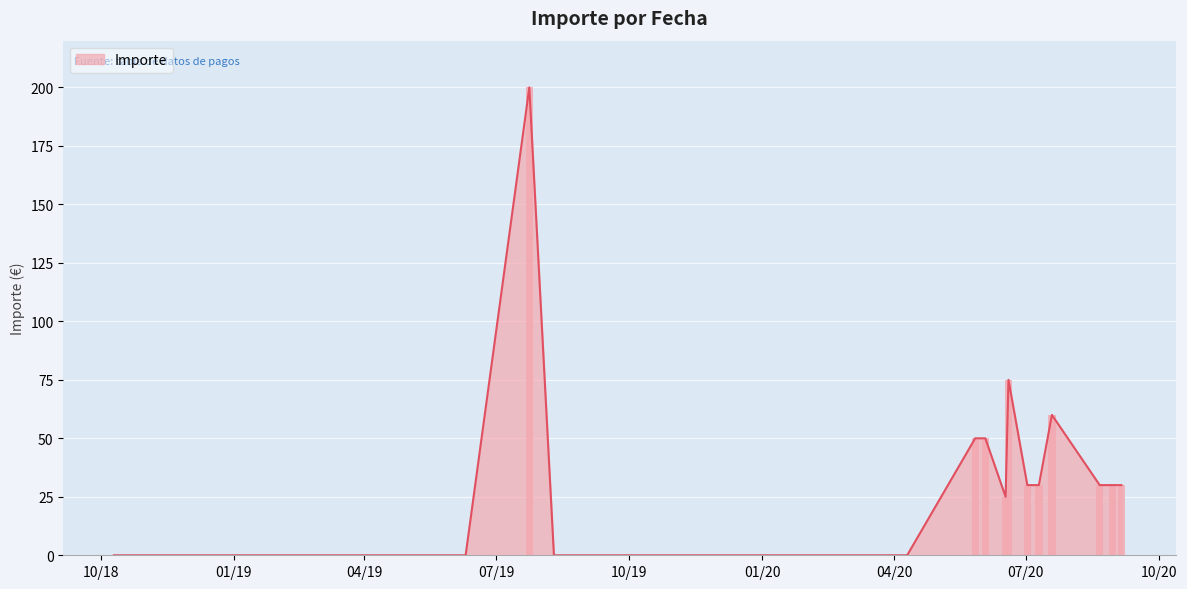

What is the sum of all values?

610